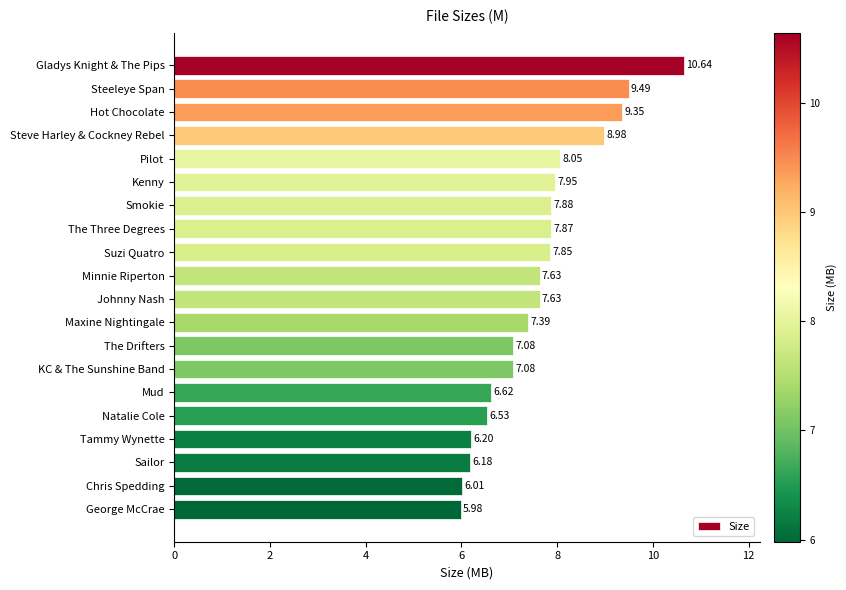

What is the label of the 14th bar from the bottom?

Smokie